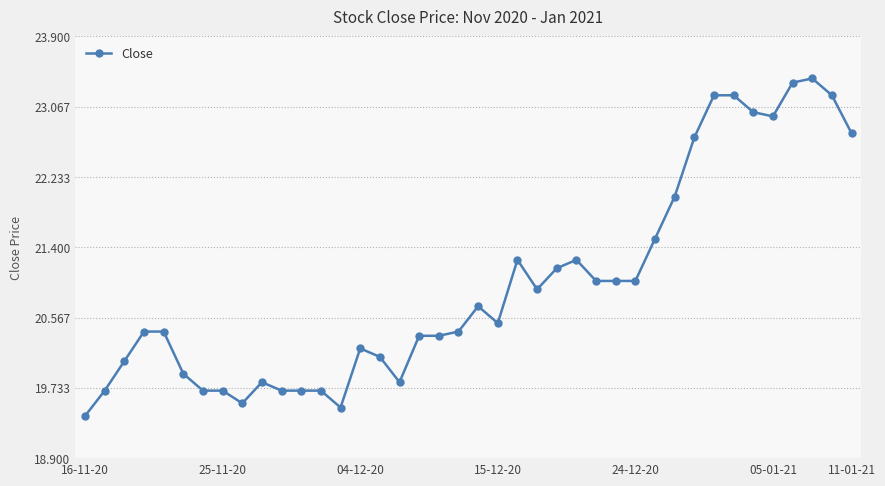

What is the value of the 38th point from the left?

23.4